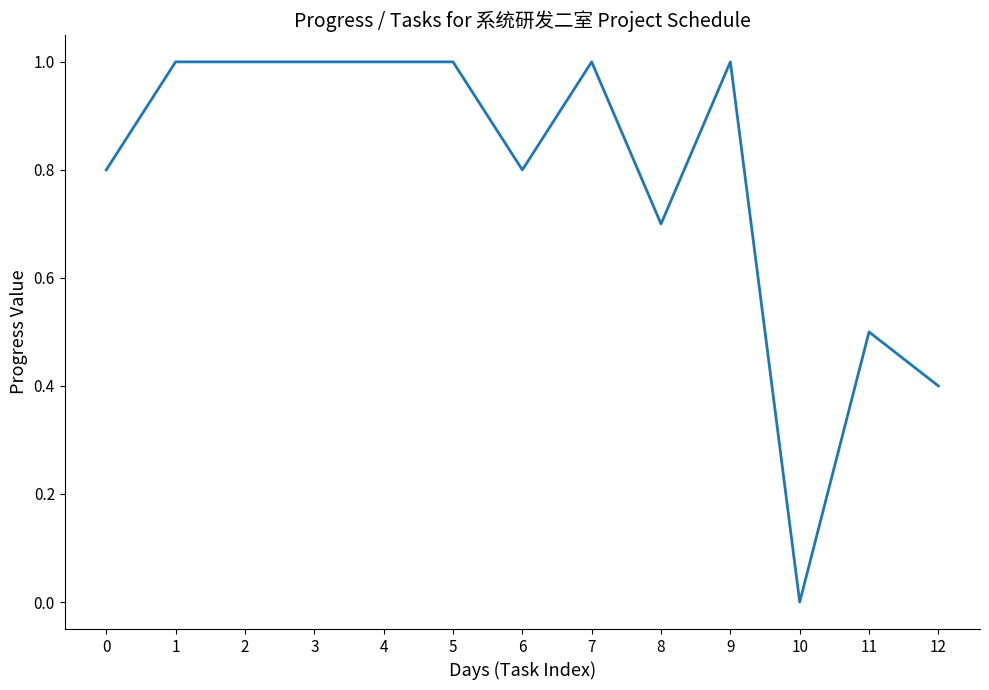

The value at 10 is 0.0. True or false?

True